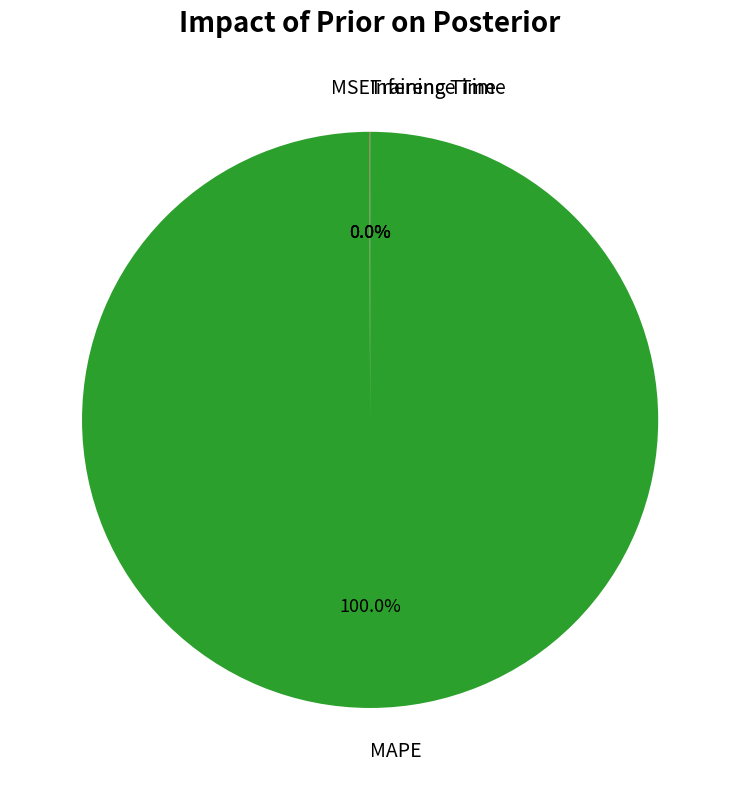

Which category has the biggest portion of the pie?

MAPE